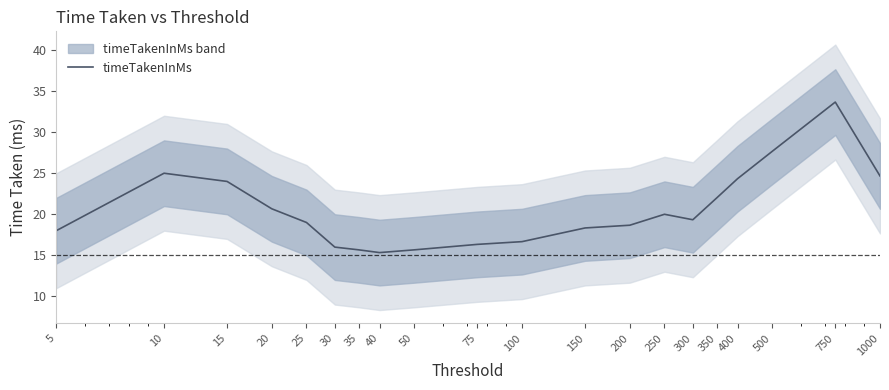

True or false: the data shows 30.5 at 300.

False